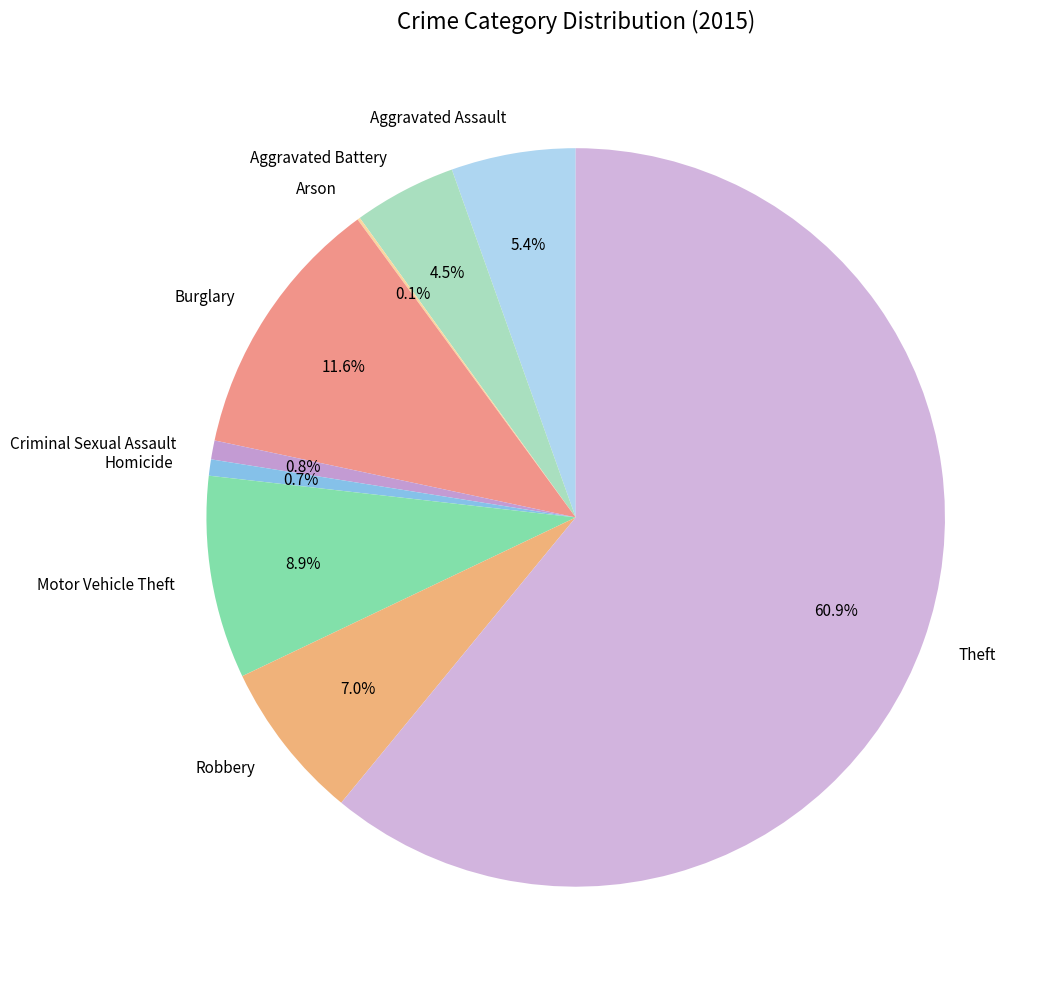

What is the largest slice in the pie chart?

Theft